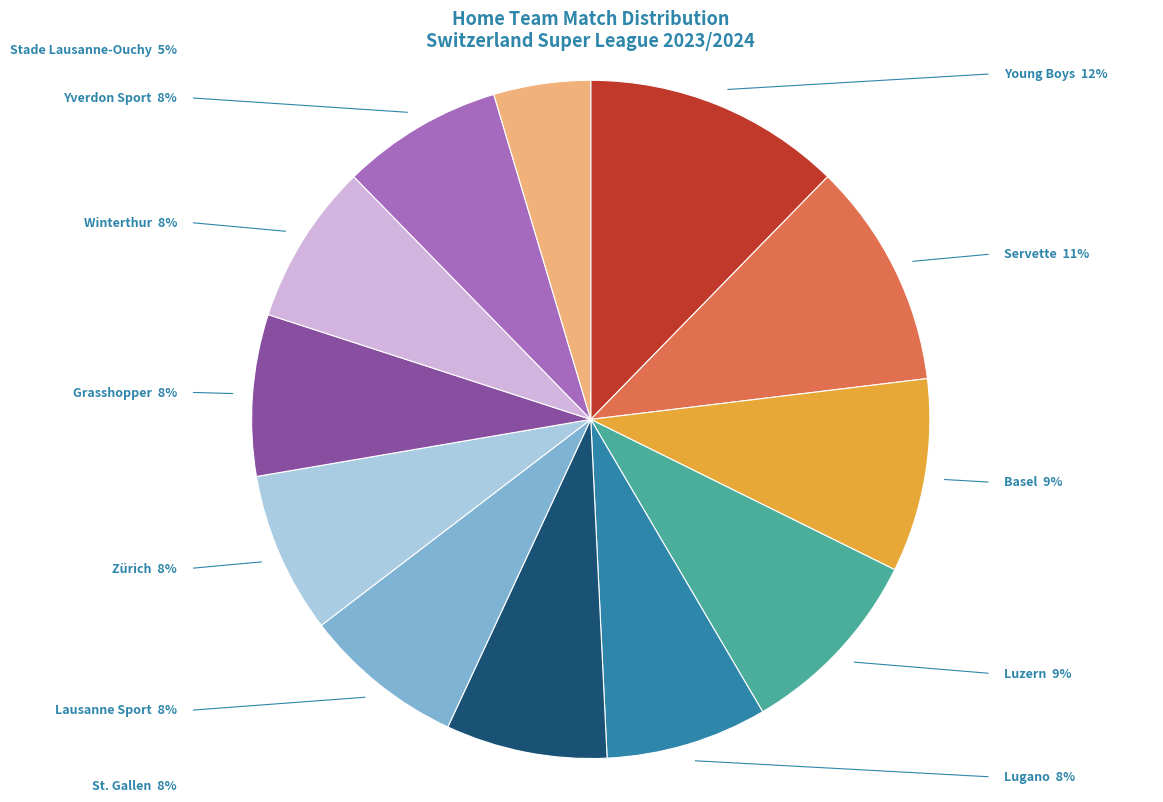

Is there any slice that represents more than half of the pie?

No